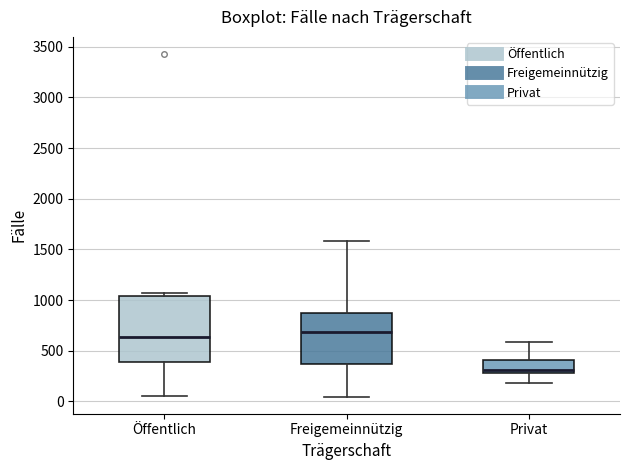

Reading left to right, read every box against the y-axis: the position of its median line, the range the box covers, and the ends of its whiskers. The values are not printed on the chart, so give them approximately, as read against the axis.

Öffentlich: median 650, box 400 to 1050, whiskers 50 to 1050 (just above the box's upper edge)
Freigemeinnützig: median 700, box 350 to 900, whiskers 50 to 1600
Privat: median 300 (just above the box's lower edge), box 300 to 400, whiskers 200 to 600